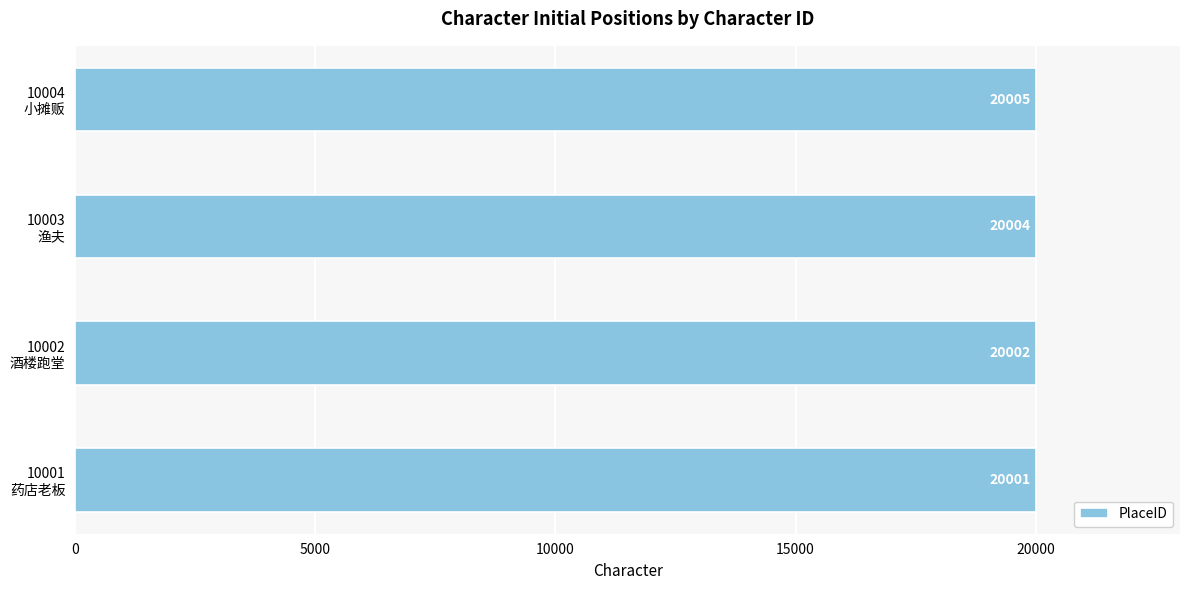

What is the average value?

20003